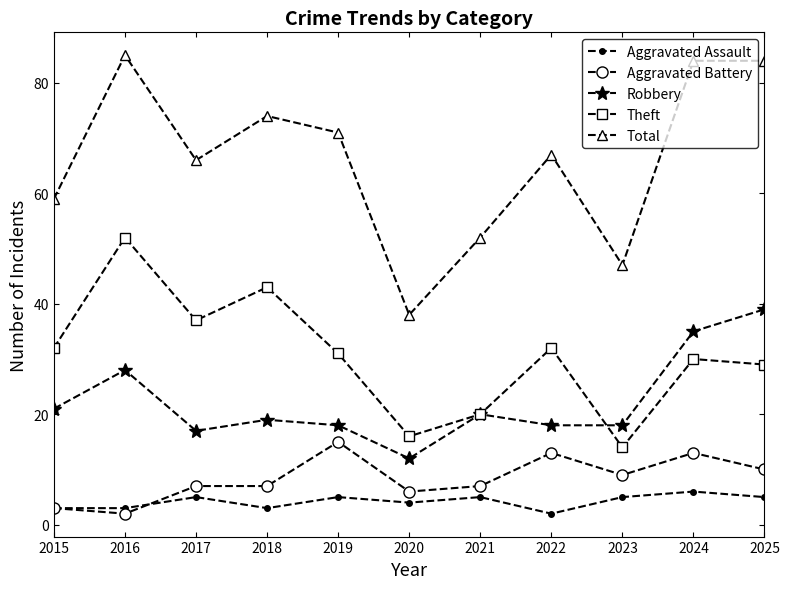

At which label does Total first exceed 67?

2016